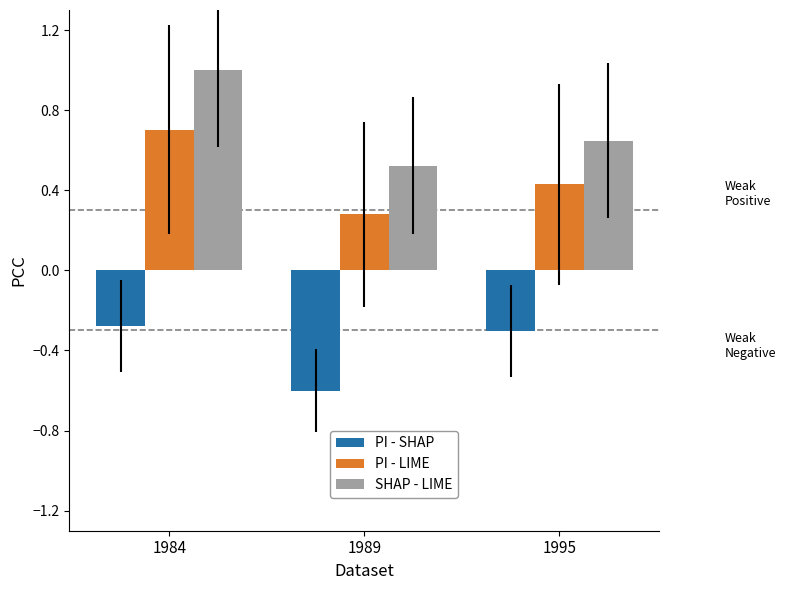

What is the spread (max minus min) of values at 1984?

1.3